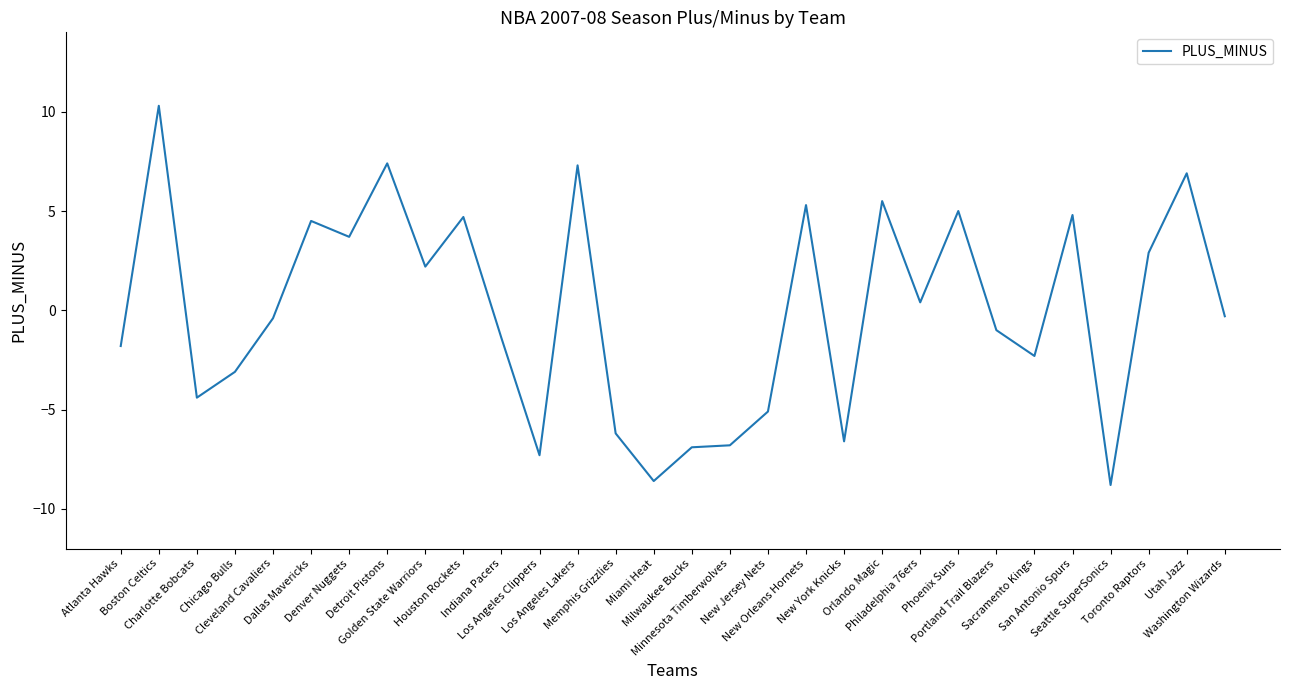

The chart shows a value of -0.9 at Atlanta Hawks. True or false?

False